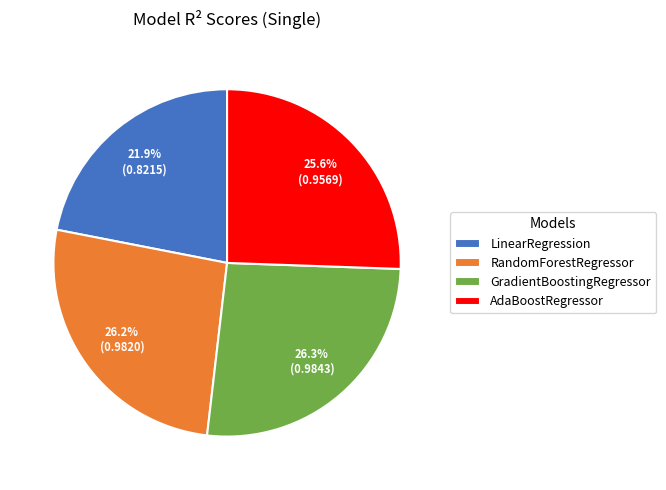

Is there a majority slice in this chart?

No